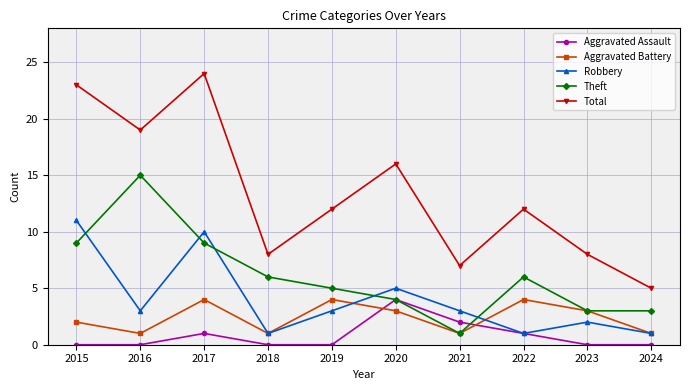

Count the Robbery values in the range 1 to 5.

8